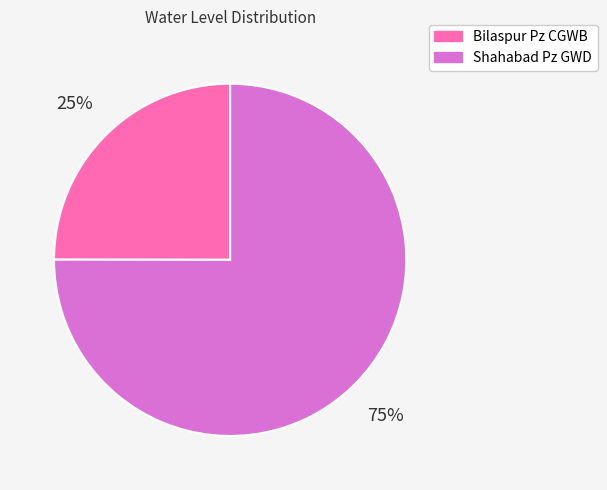

What is the ratio of the value at Shahabad Pz GWD to the value at Bilaspur Pz CGWB?

3.0